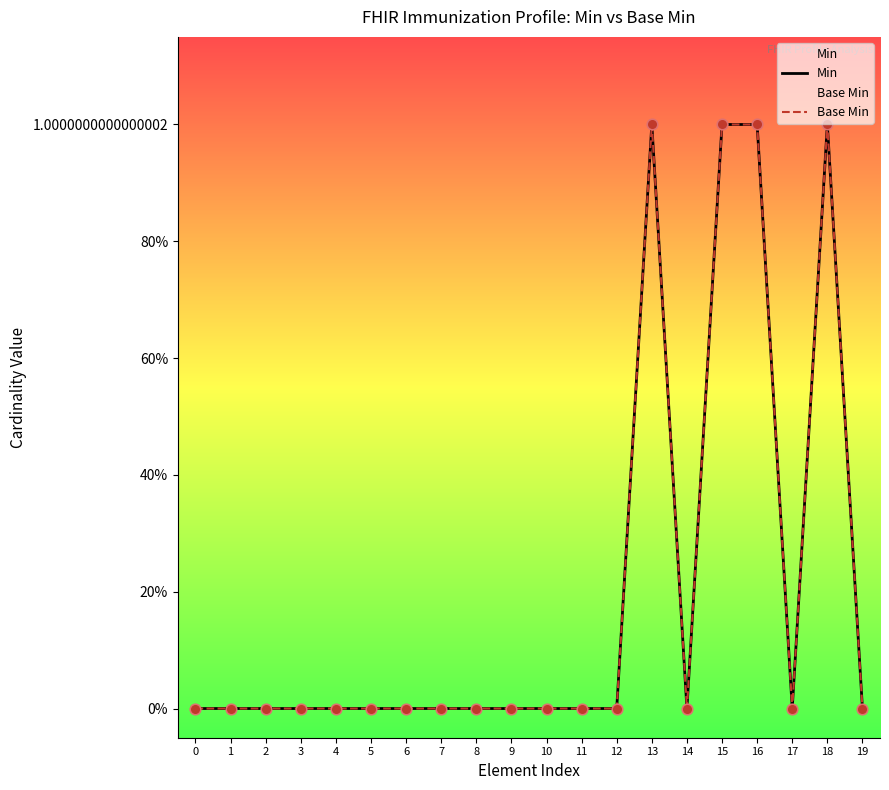

Which series contains the lowest Y value?

Min